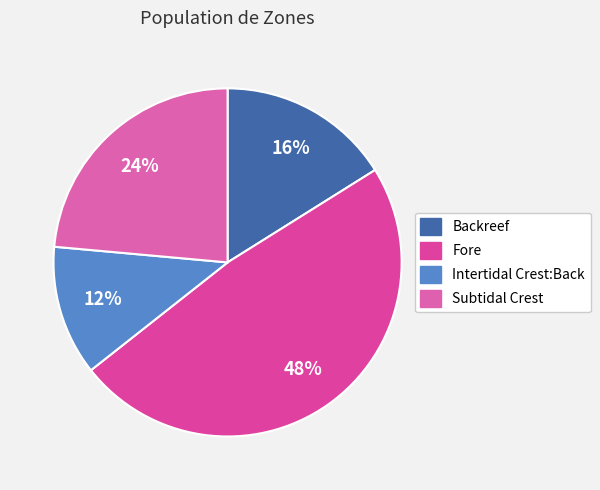

Rank the categories by value from lowest to highest.

Intertidal Crest:Back, Backreef, Subtidal Crest, Fore